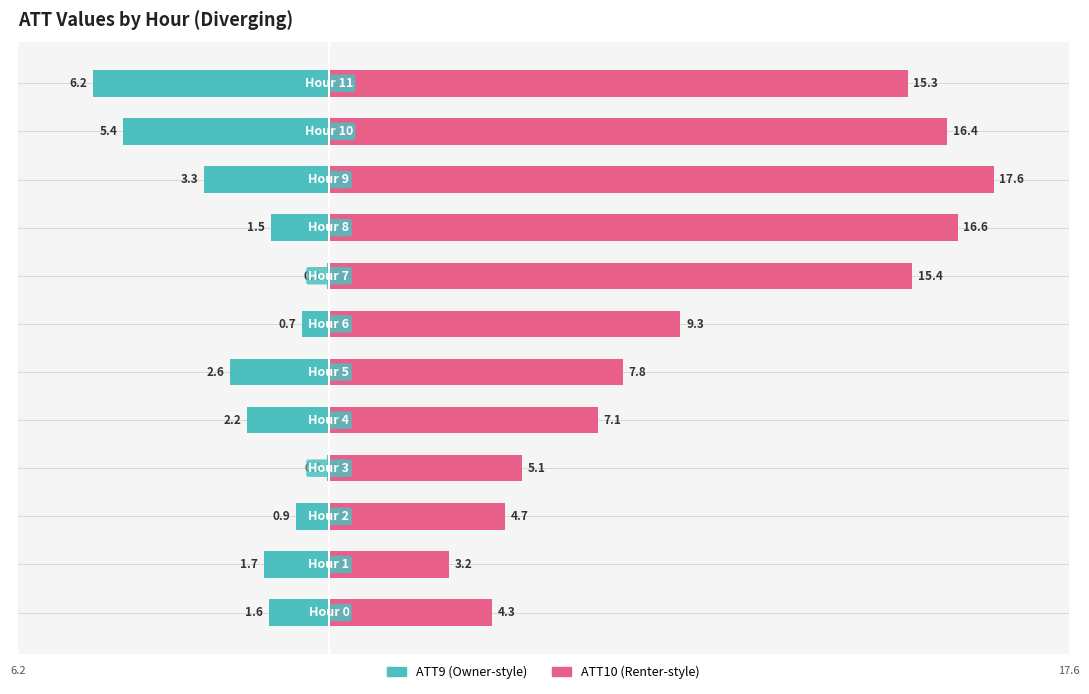

Count the number of data series in this chart.

2